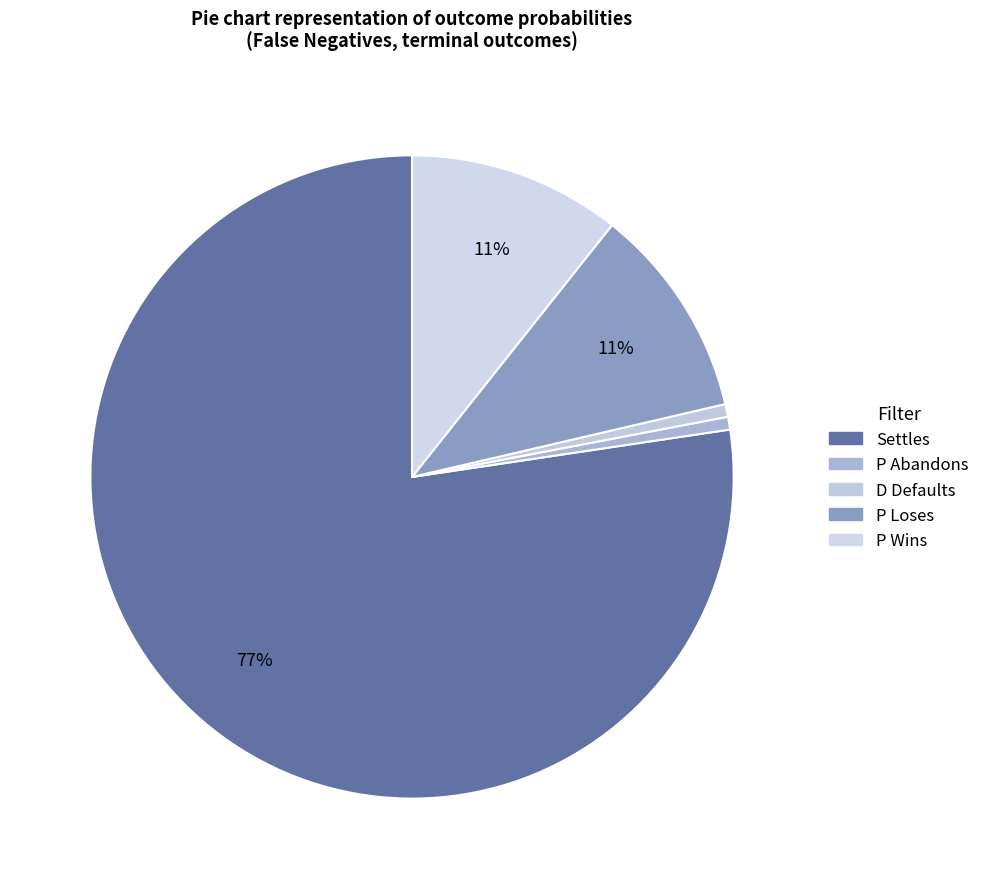

Does any single category account for the majority?

Yes